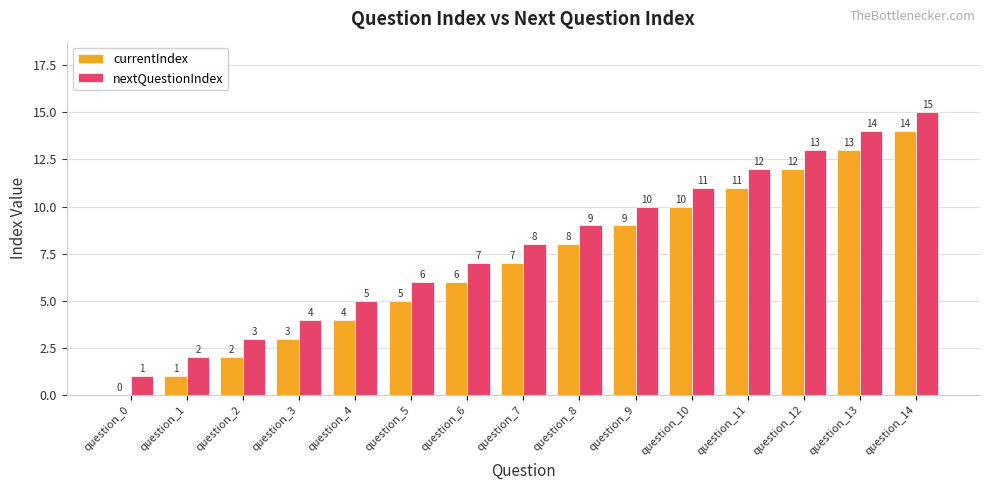

The nextQuestionIndex series shows 7 at question_4. True or false?

False